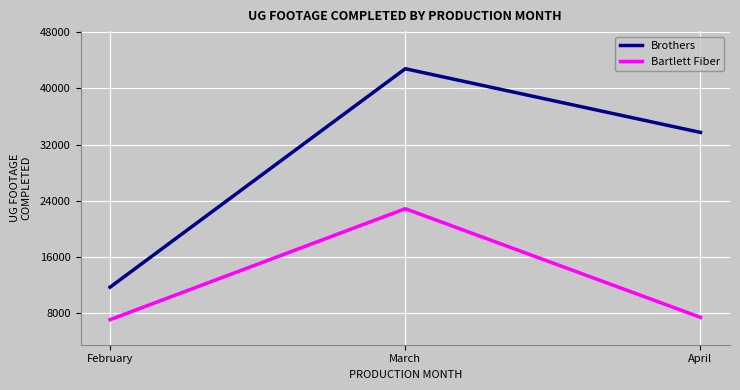

Reading left to right, extract all data points from this chart.

Brothers: February=11735	March=42799	April=33743
Bartlett Fiber: February=7120	March=22896	April=7447